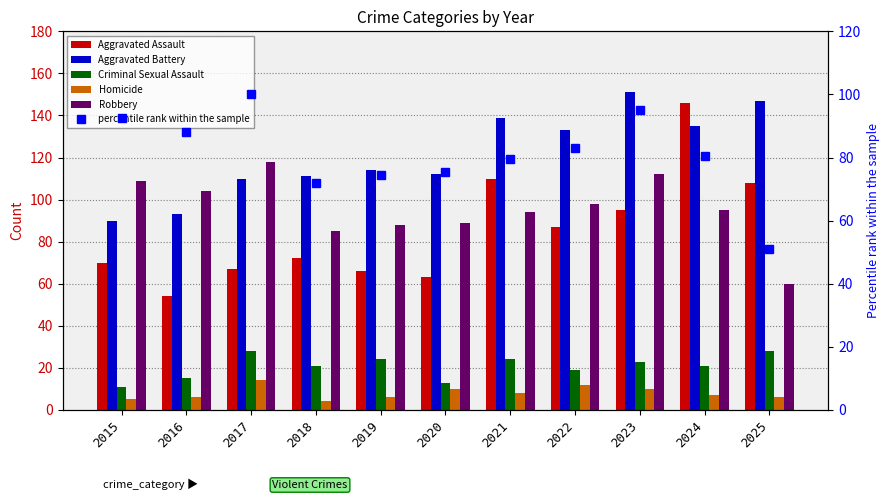

Is it true that Homicide equals 12.0 at 2022?

True